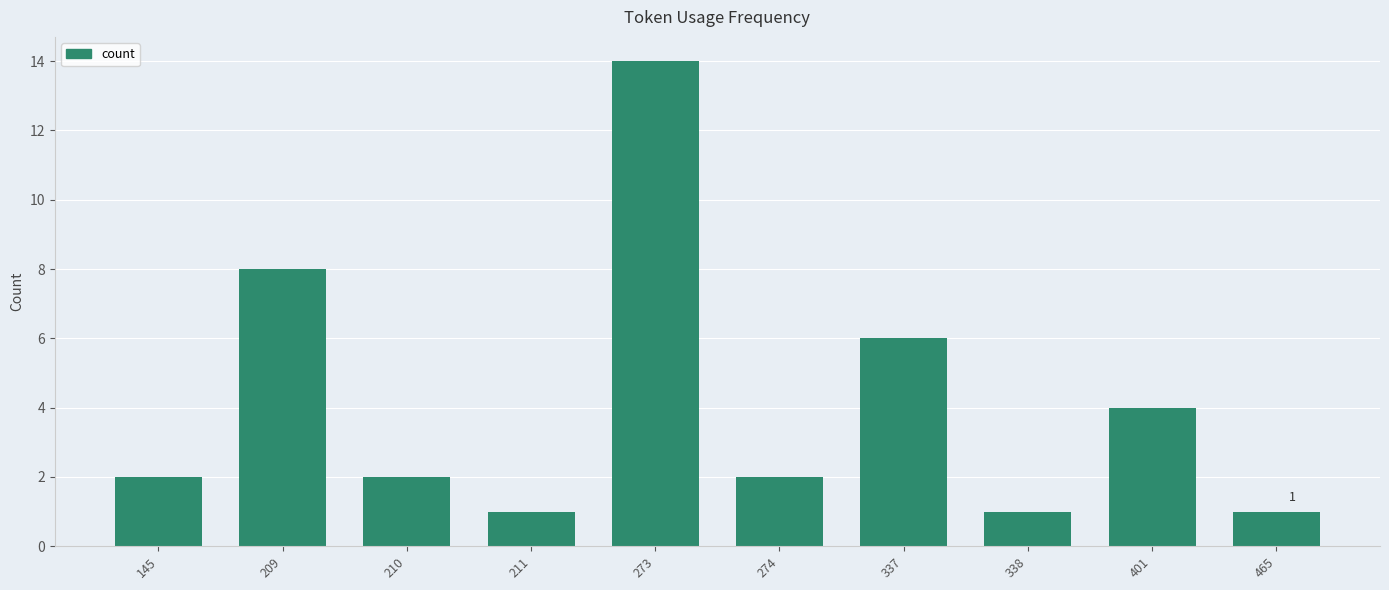

Approximately how many times larger is the value at 273 compared to 337?

2.3